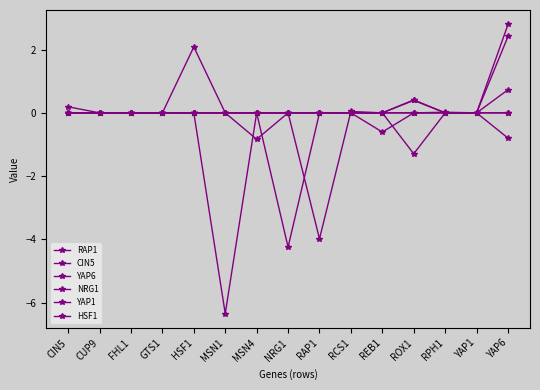

Count the YAP1 values in the range 0 to 1.

15